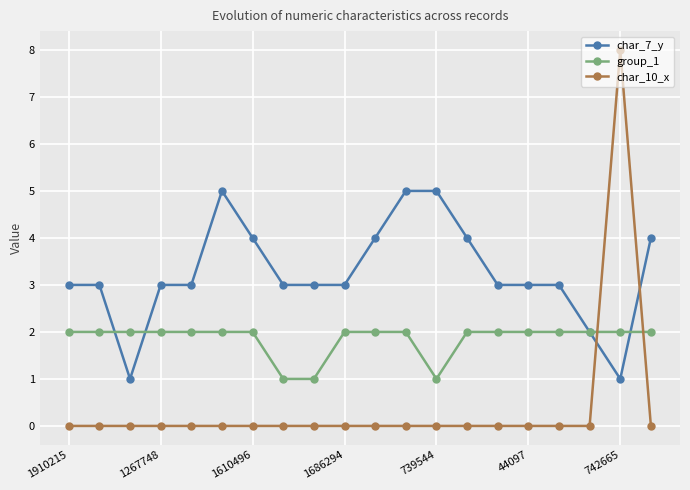

Which series has the largest total across all categories?

char_7_y